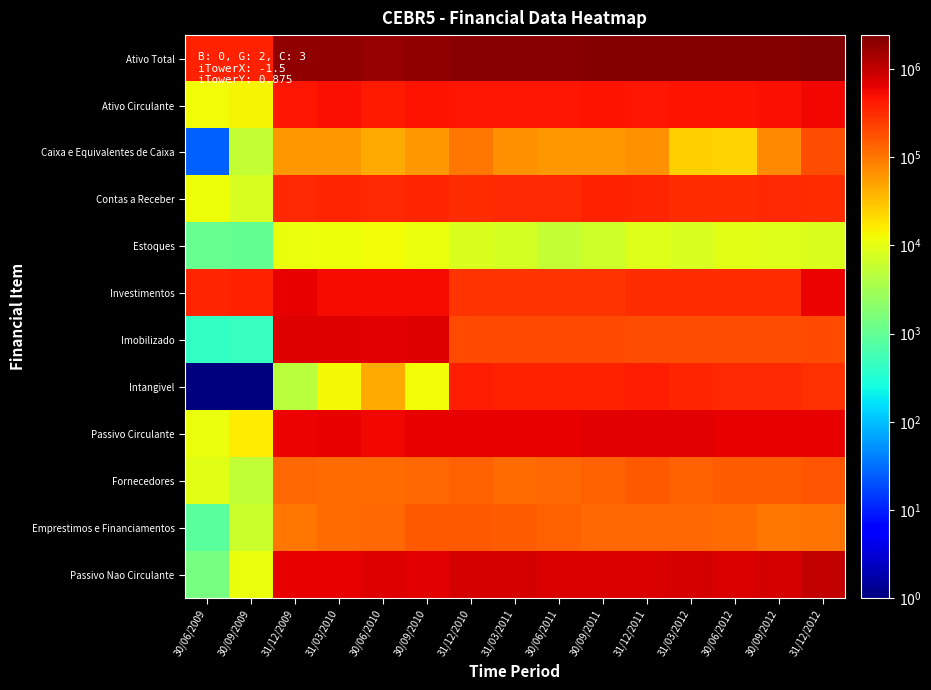

Reading left to right, list all the values displayed in this chart.

Ativo Total: 30/06/2009=369938.0	30/09/2009=384136.0	31/12/2009=1916014.0	31/03/2010=1838469.0	30/06/2010=1806813.1	30/09/2010=1858566.0	31/12/2010=2119934.0	31/03/2011=2103169.0	30/06/2011=2099708.0	30/09/2011=2166124.0	31/12/2011=2170285.1	31/03/2012=2188181.0	30/06/2012=2166666.0	30/09/2012=2228549.1	31/12/2012=2424419.1
Ativo Circulante: 30/06/2009=12864.0	30/09/2009=14595.0	31/12/2009=447368.0	31/03/2010=488303.0	30/06/2010=430808.0	30/09/2010=470250.0	31/12/2010=449960.0	31/03/2011=439979.0	30/06/2011=433183.0	30/09/2011=469953.0	31/12/2011=457284.0	31/03/2012=460640.0	30/06/2012=466634.0	30/09/2012=497112.0	31/12/2012=570535.0
Caixa e Equivalentes de Caixa: 30/06/2009=25.0	30/09/2009=5520.0	31/12/2009=60156.0	31/03/2010=58558.0	30/06/2010=45494.0	30/09/2010=59350.0	31/12/2010=99258.0	31/03/2011=68160.0	30/06/2011=60000.0	30/09/2011=60320.0	31/12/2011=66748.0	31/03/2012=24548.0	30/06/2012=24330.0	30/09/2012=76394.0	31/12/2012=185433.0
Contas a Receber: 30/06/2009=11744.0	30/09/2009=8064.0	31/12/2009=324953.0	31/03/2010=359809.0	30/06/2010=341435.0	30/09/2010=359165.0	31/12/2010=321170.0	31/03/2011=342541.0	30/06/2011=340504.0	30/09/2011=373348.0	31/12/2011=357186.0	31/03/2012=315337.0	30/06/2012=321294.0	30/09/2012=325414.0	31/12/2012=308111.0
Estoques: 30/06/2009=1060.0	30/09/2009=992.0	31/12/2009=11082.0	31/03/2010=11708.0	30/06/2010=12356.0	30/09/2010=11184.0	31/12/2010=8619.0	31/03/2011=7382.0	30/06/2011=5562.0	30/09/2011=6726.0	31/12/2011=9108.0	31/03/2012=8019.0	30/06/2012=9510.0	30/09/2012=8795.0	31/12/2012=8540.0
Investimentos: 30/06/2009=355749.0	30/09/2009=369049.0	31/12/2009=620391.0	31/03/2010=521640.0	30/06/2010=526494.0	30/09/2010=530973.0	31/12/2010=285119.0	31/03/2011=276425.0	30/06/2011=281078.0	30/09/2011=285219.0	31/12/2011=311208.0	31/03/2012=311210.0	30/06/2012=310743.0	30/09/2012=316416.0	31/12/2012=608002.0
Imobilizado: 30/06/2009=429.0	30/09/2009=452.0	31/12/2009=711257.0	31/03/2010=708475.0	30/06/2010=679596.0	30/09/2010=718701.0	31/12/2010=197361.0	31/03/2011=203153.0	30/06/2011=201393.0	30/09/2011=196715.0	31/12/2011=193114.0	31/03/2012=189459.0	30/06/2012=189562.0	30/09/2012=189060.0	31/12/2012=198201.0
Intangivel: 30/06/2009=0.1	30/09/2009=0.1	31/12/2009=4862.0	31/03/2010=13238.0	30/06/2010=44496.0	30/09/2010=12314.0	31/12/2010=388004.0	31/03/2011=385395.0	30/06/2011=365124.0	30/09/2011=370558.0	31/12/2011=388387.0	31/03/2012=360863.0	30/06/2012=337314.0	30/09/2012=329304.0	31/12/2012=300930.0
Passivo Circulante: 30/06/2009=11506.0	30/09/2009=16296.0	31/12/2009=599273.0	31/03/2010=623875.0	30/06/2010=552984.0	30/09/2010=618263.0	31/12/2010=627946.0	31/03/2011=618018.0	30/06/2011=638460.0	30/09/2011=652443.0	31/12/2011=657765.0	31/03/2012=647756.0	30/06/2012=645780.0	30/09/2012=630139.0	31/12/2012=615292.0
Fornecedores: 30/06/2009=9584.0	30/09/2009=5269.0	31/12/2009=127752.0	31/03/2010=118291.0	30/06/2010=115651.0	30/09/2010=122706.0	31/12/2010=142987.0	31/03/2011=121002.0	30/06/2011=123254.0	30/09/2011=140118.0	31/12/2011=155447.0	31/03/2012=143759.0	30/06/2012=149064.0	30/09/2012=152071.0	31/12/2012=168579.0
Emprestimos e Financiamentos: 30/06/2009=842.0	30/09/2009=6400.0	31/12/2009=102931.0	31/03/2010=117266.0	30/06/2010=122704.0	30/09/2010=157904.0	31/12/2010=154199.0	31/03/2011=151305.0	30/06/2011=143975.0	30/09/2011=125237.0	31/12/2011=127599.0	31/03/2012=127426.0	30/06/2012=119212.0	30/09/2012=102244.0	31/12/2012=106013.0
Passivo Nao Circulante: 30/06/2009=1435.0	30/09/2009=11026.0	31/12/2009=632290.0	31/03/2010=627758.0	30/06/2010=688167.0	30/09/2010=649467.0	31/12/2010=777682.0	31/03/2011=779801.0	30/06/2011=752627.0	30/09/2011=764867.0	31/12/2011=766489.0	31/03/2012=772953.0	30/06/2012=743268.0	30/09/2012=810433.0	31/12/2012=987141.0